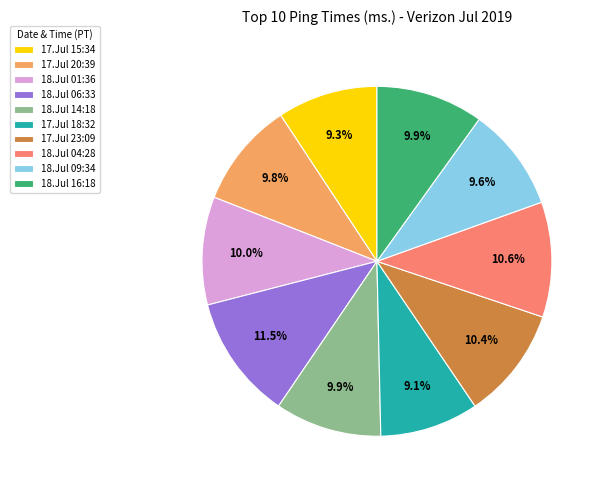

Which slice is the largest?

18.Jul 06:33